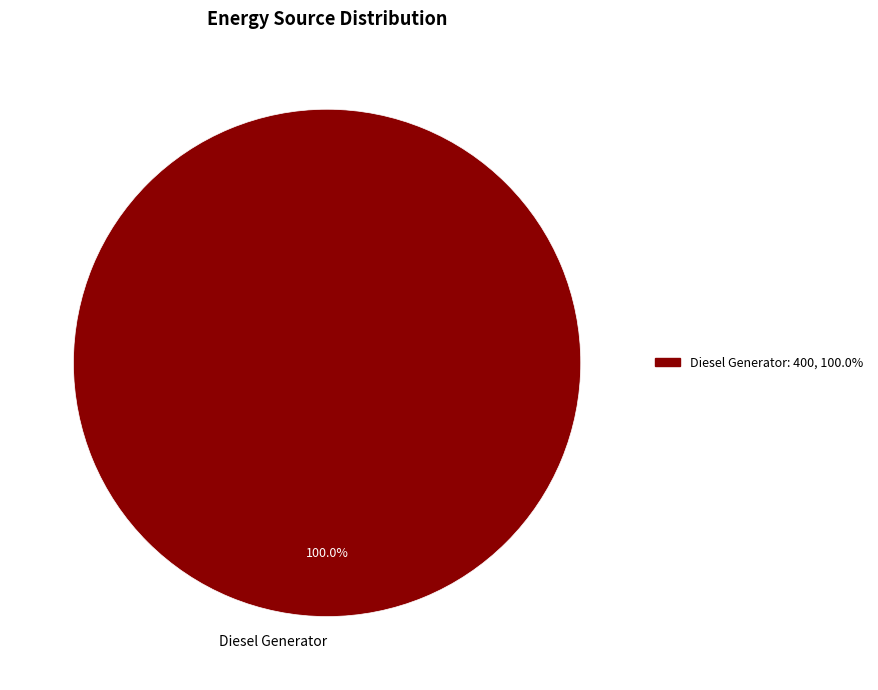

Does Diesel Generator represent more than half of the total?

Yes